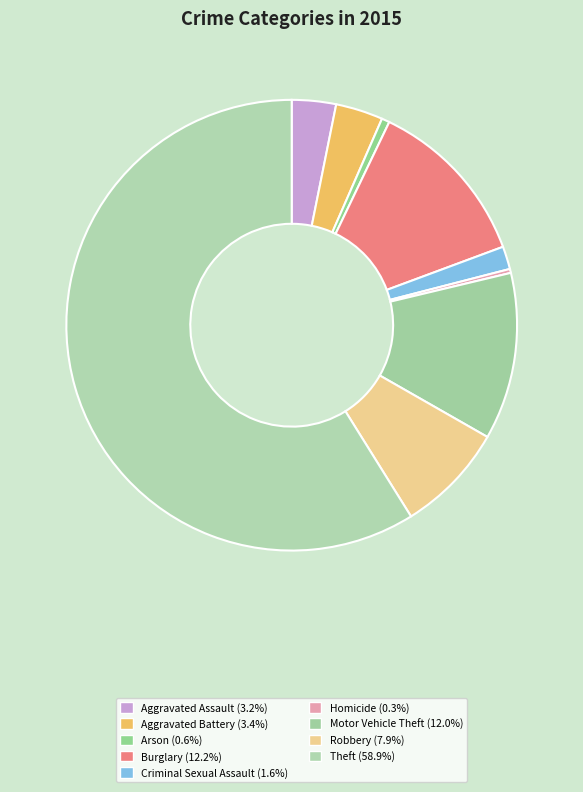

Which slice represents more than half of the pie?

Theft